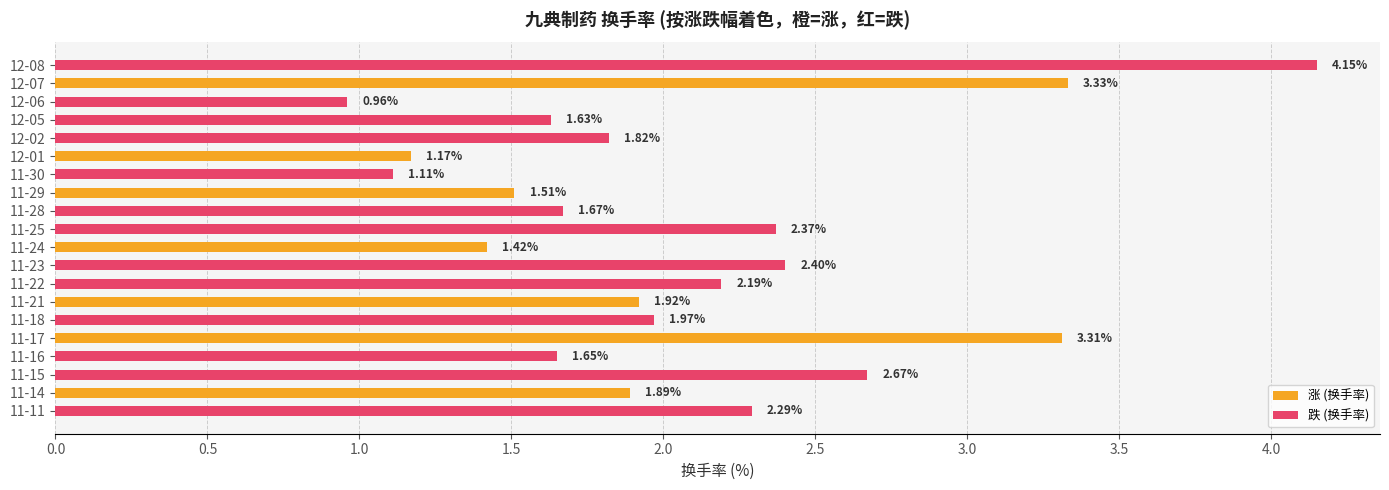

What is the sum of all values?

41.4